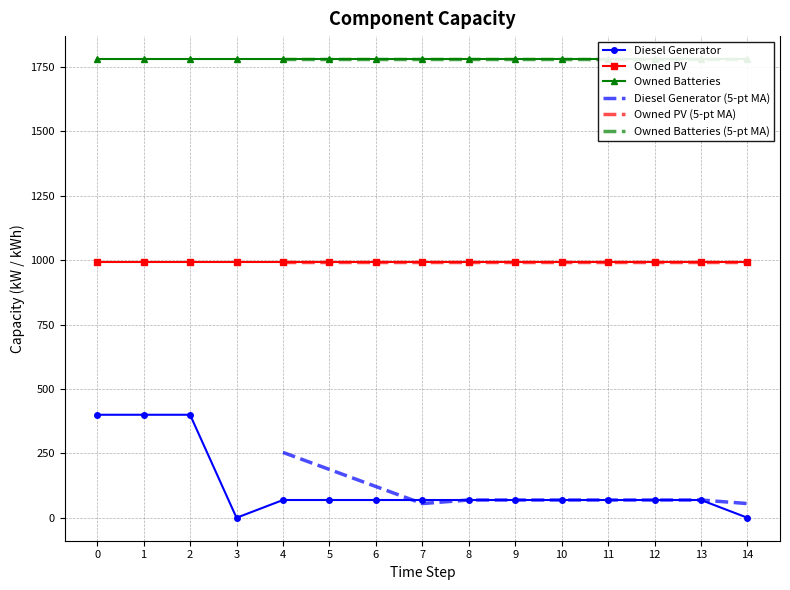

True or false: Diesel Generator has a value of 69 at 7.

True